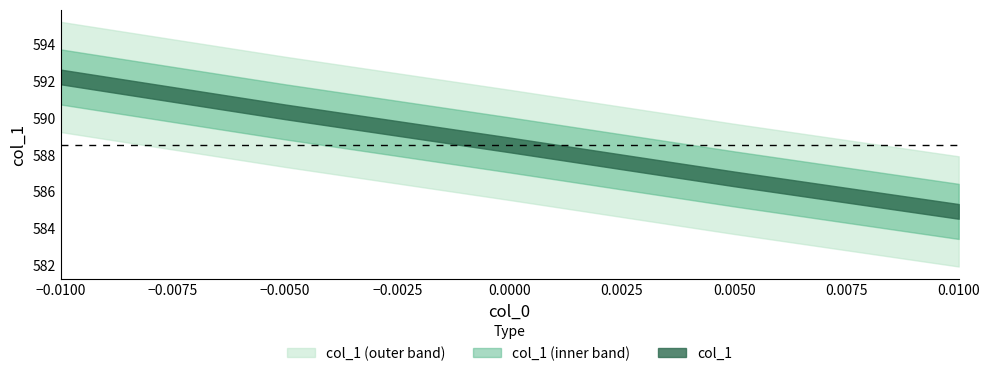

List the labels in order of value, largest first.

-0.01, -0.005, 0.0, 0.005, 0.01